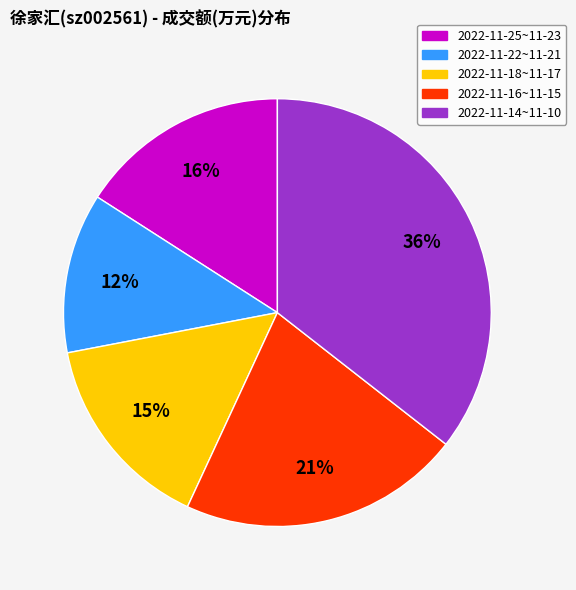

Is there any slice that represents more than half of the pie?

No